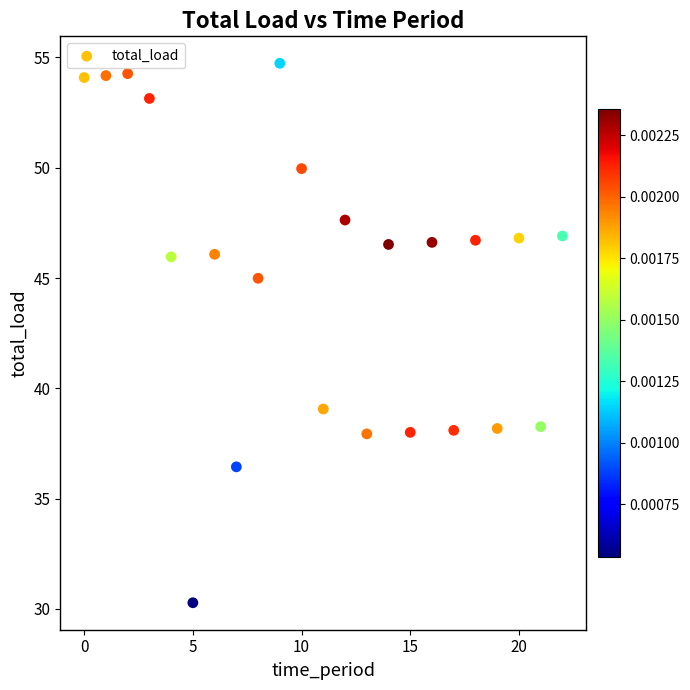

What is the range of Y values (max minus min)?

24.5